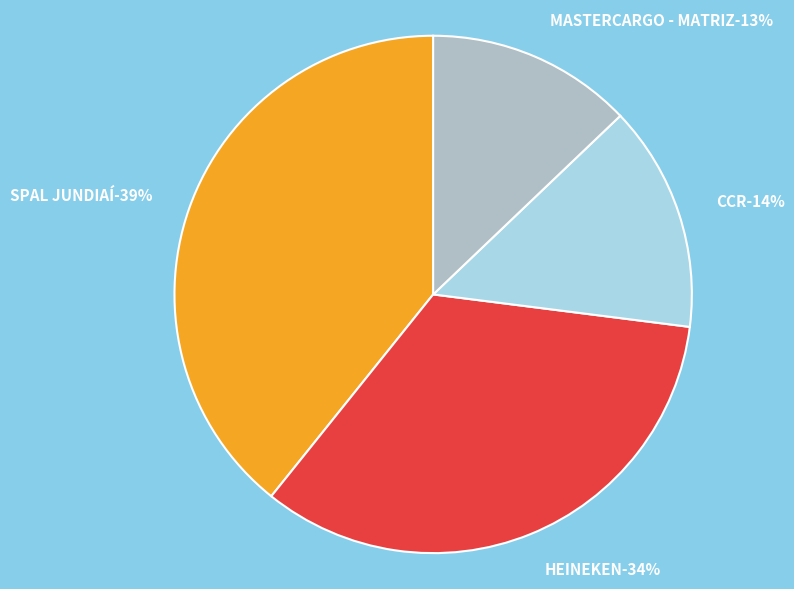

What percentage is the MASTERCARGO - MATRIZ slice, to the nearest percent?

13%